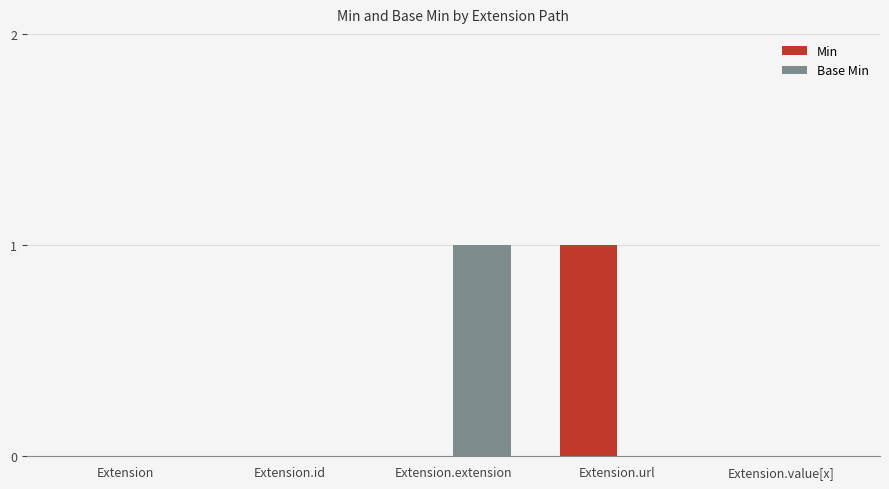

Are the bars horizontal?

No